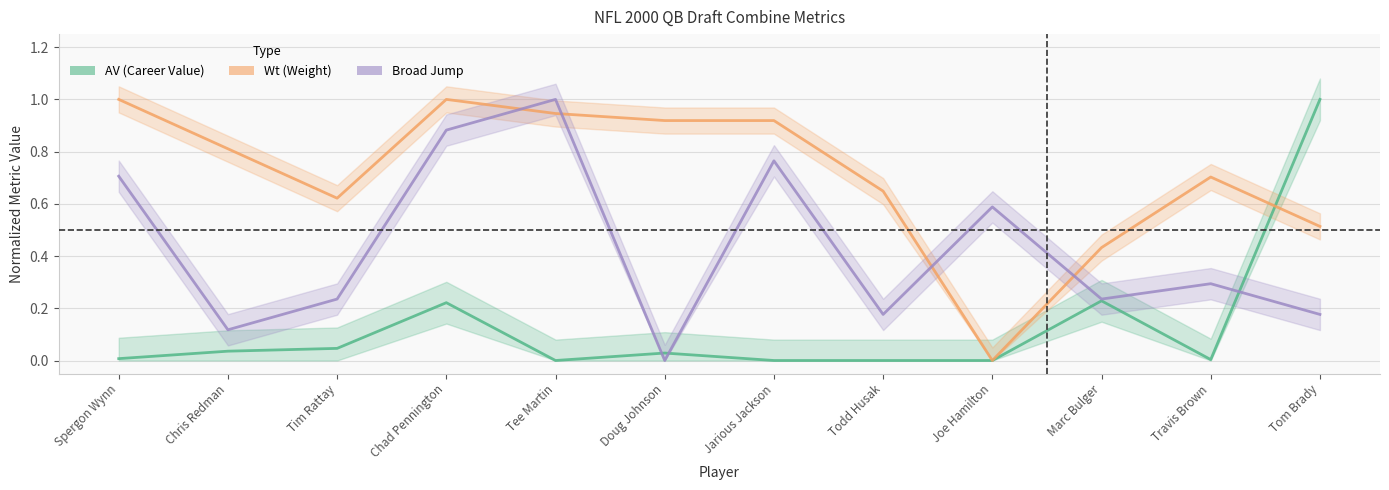

How many positive values does the AV (Career Value) series have?

8